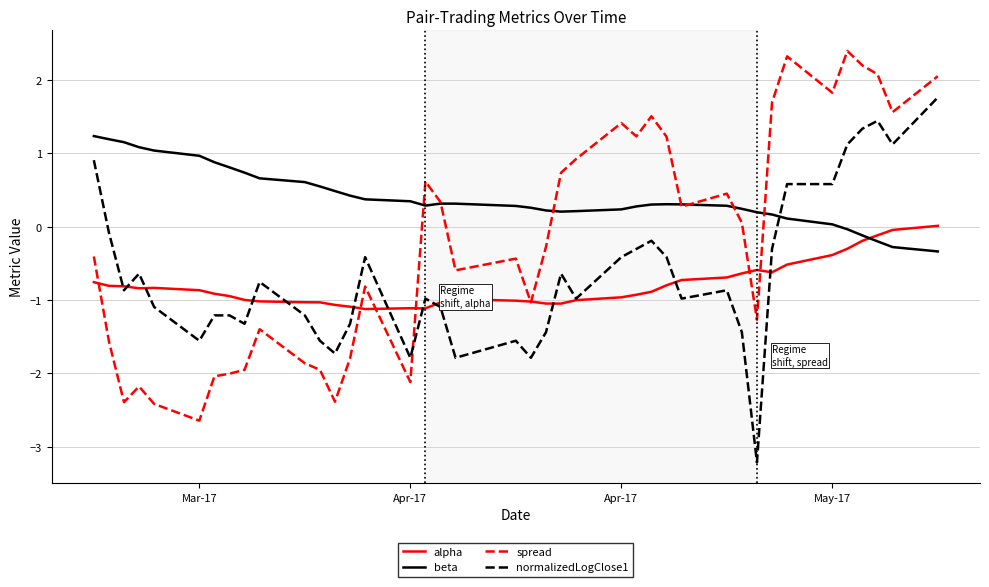

What is the smallest value displayed?

-3.2